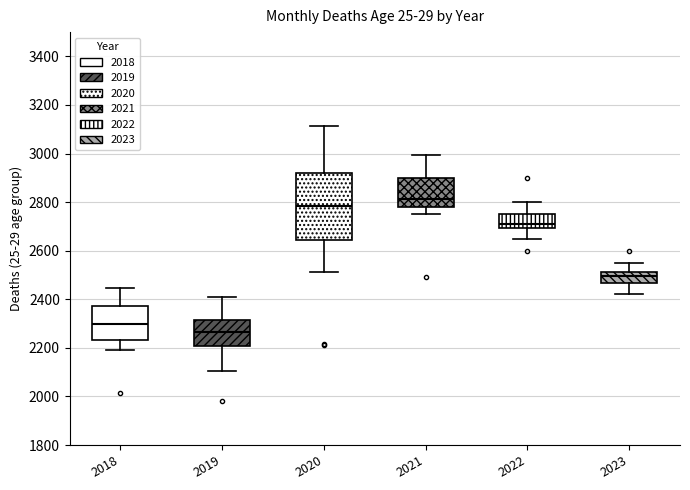

Comparing the boxes themselves (not the whiskers), which one is the tallest?

2020